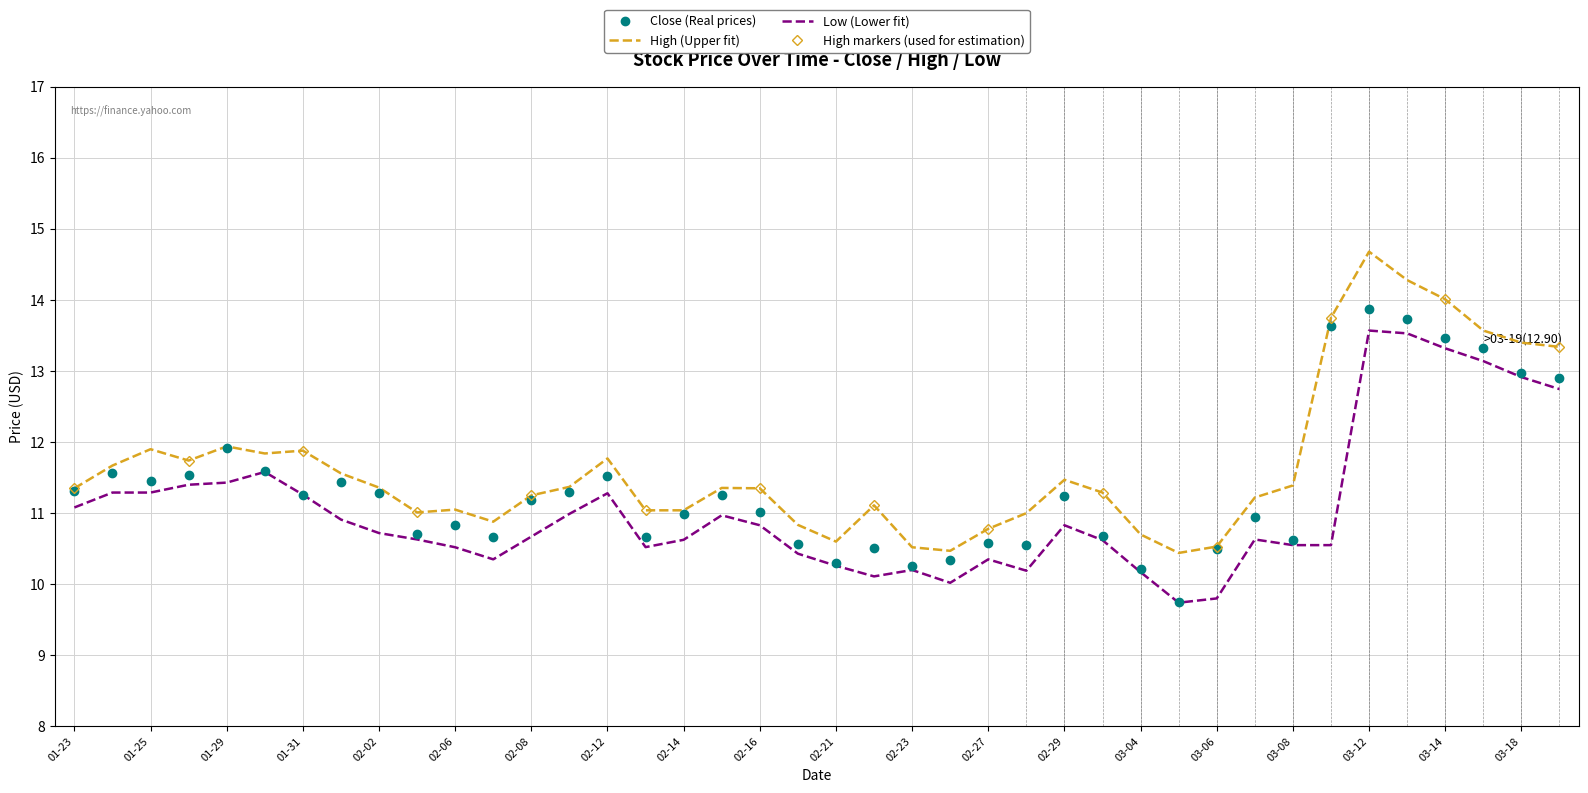

The High (Upper fit) series shows 11.9 at 01-31. True or false?

True